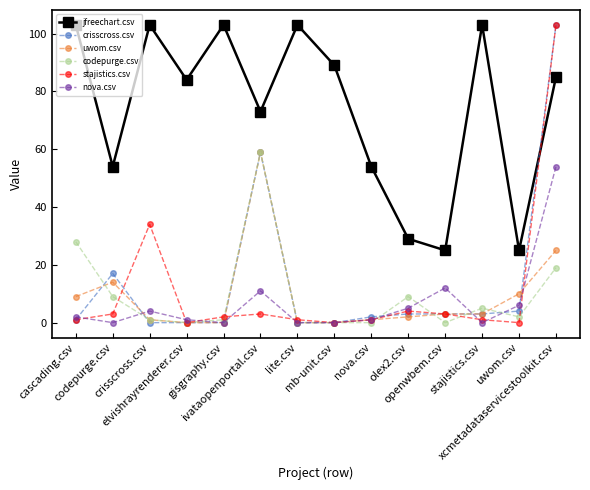

What are all the series names shown in the legend?

jfreechart.csv, crisscross.csv, uwom.csv, codepurge.csv, stajistics.csv, nova.csv